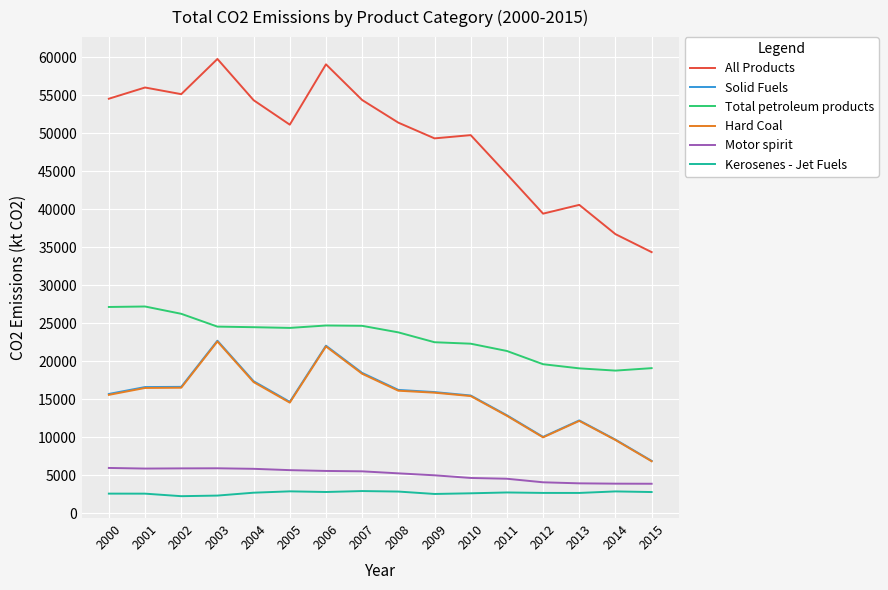

Which category has the highest value across all series?

2003